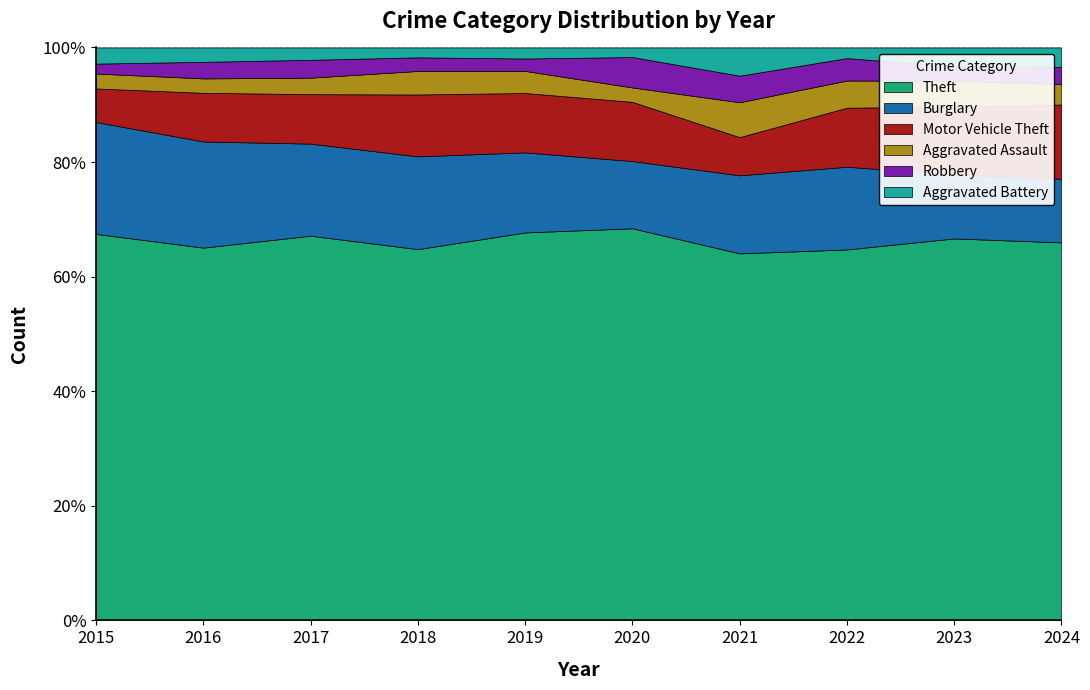

True or false: Burglary and Robbery cross at least once.

False